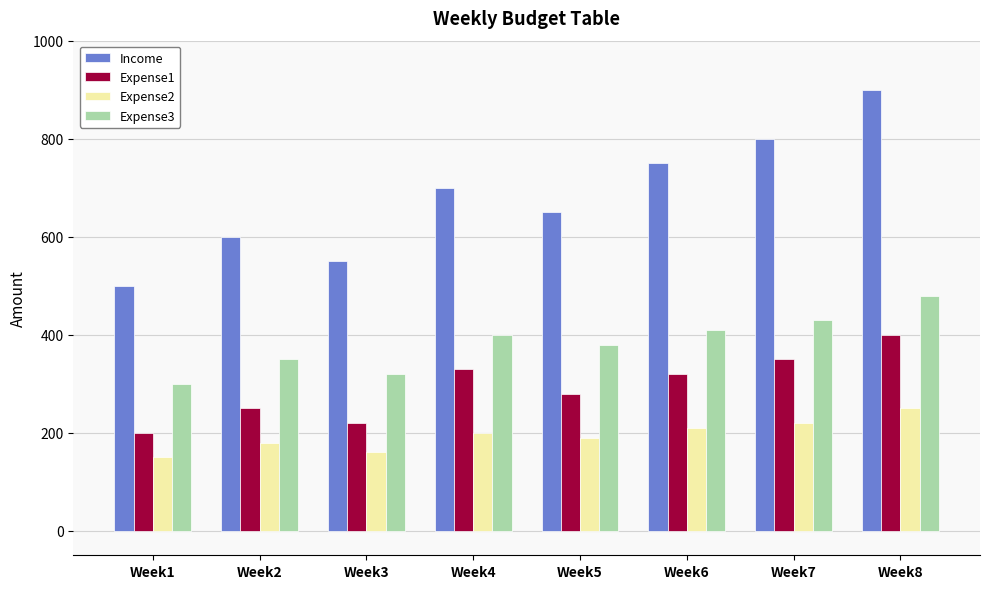

What is the difference between the maximum and minimum values in the Income series?

400